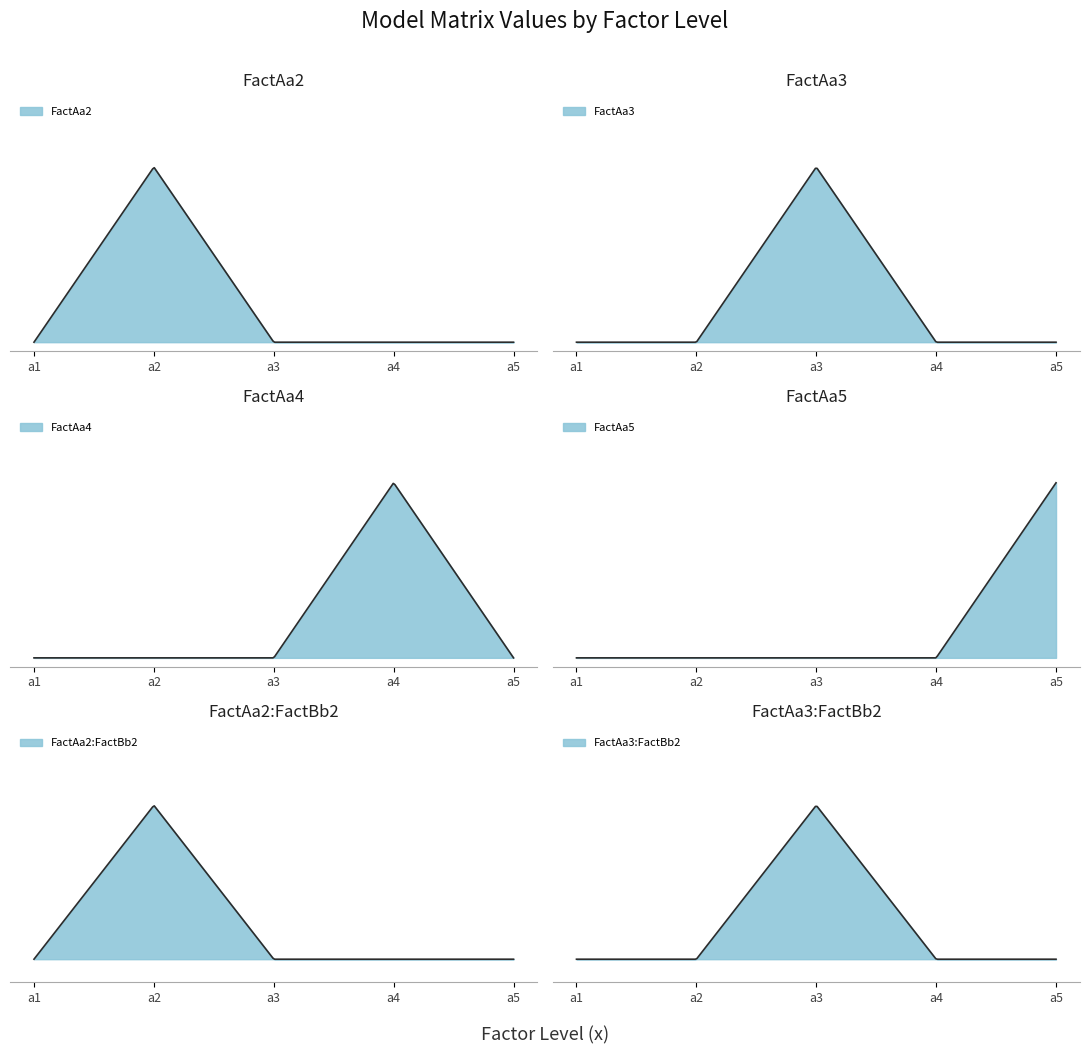

How many times do FactAa2 and FactAa3:FactBb2 cross each other?

1